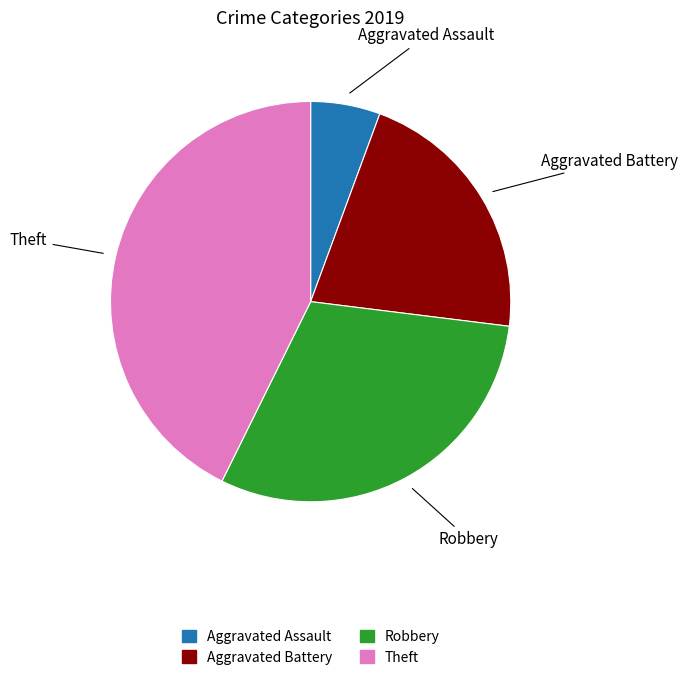

Combined, do Aggravated Assault and Theft account for over 50%?

No